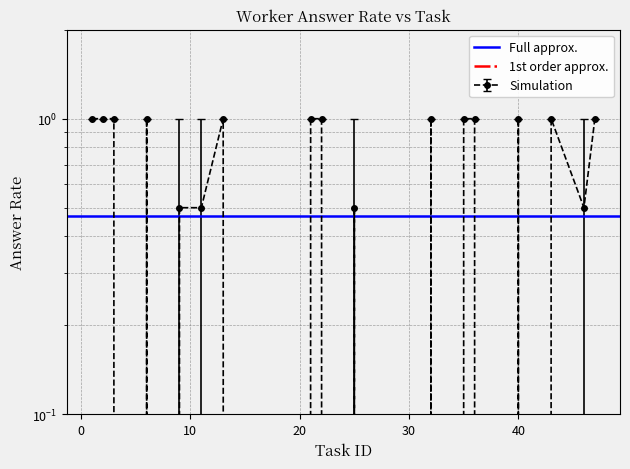

Which series has the largest total across all categories?

Full approx.